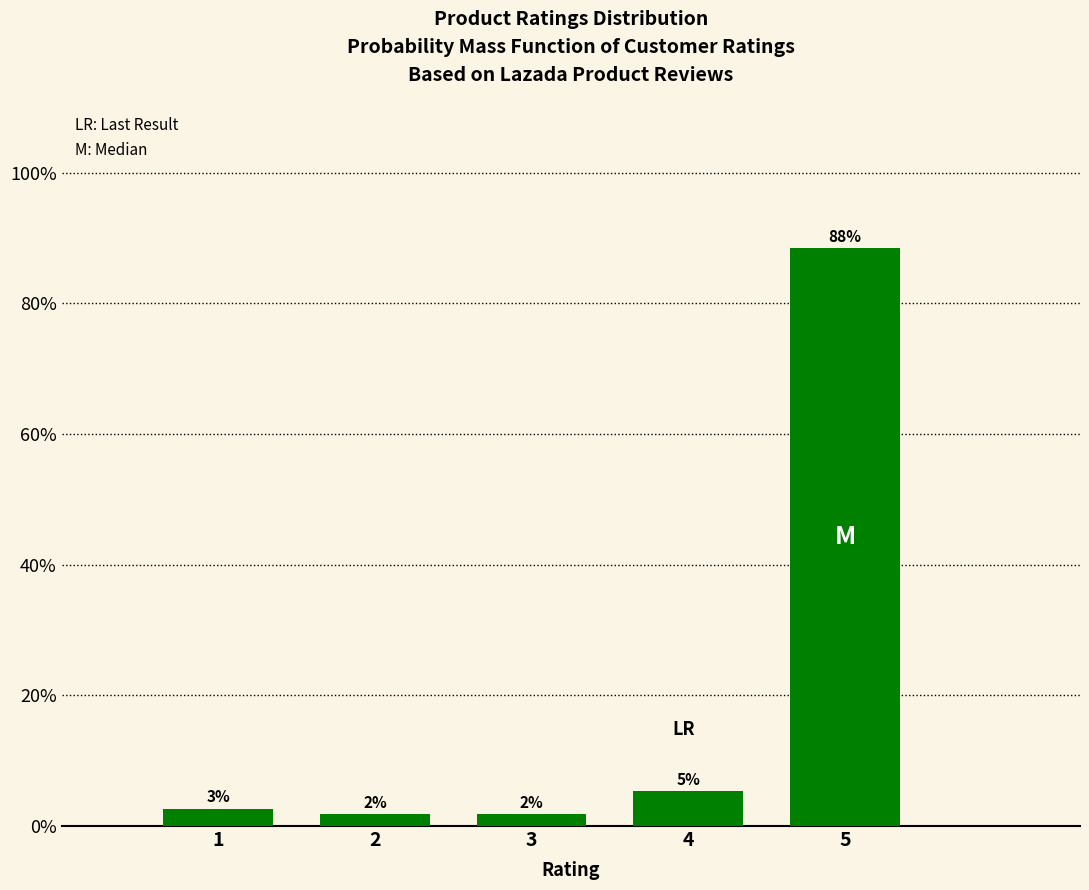

How many bars are there in total?

5